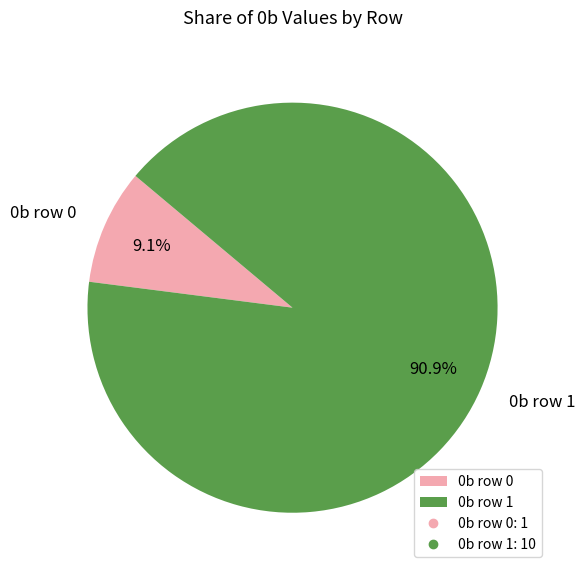

Combined, do 0b row 0 and 0b row 1 account for over 50%?

Yes